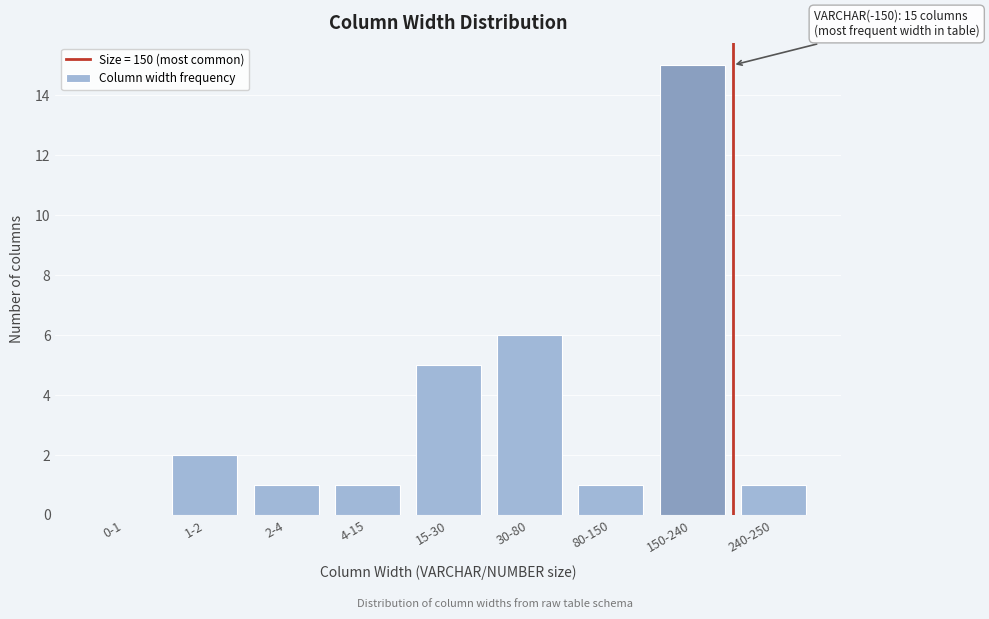

Reading left to right, transcribe all the data shown in this chart.

0-1=0	1-2=2	2-4=1	4-15=1	15-30=5	30-80=6	80-150=1	150-240=15	240-250=1